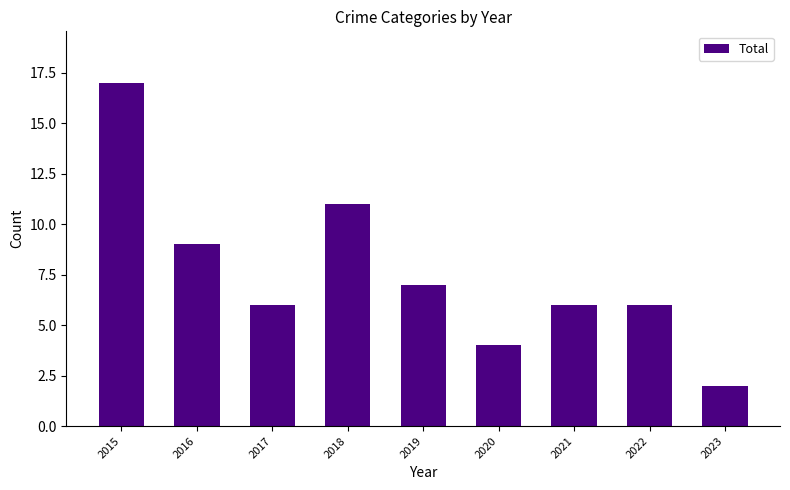

Where is the data nearest to the value 9?

2016